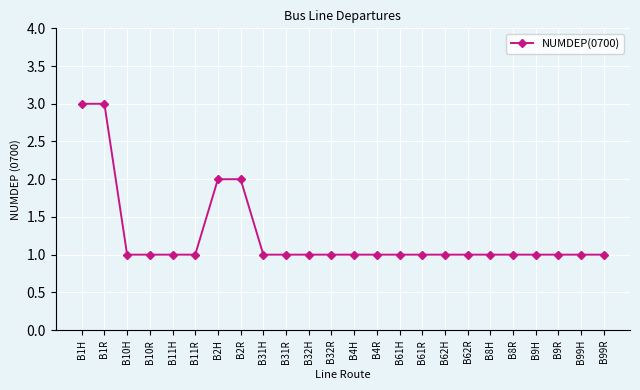

What is the sum of all values?

30